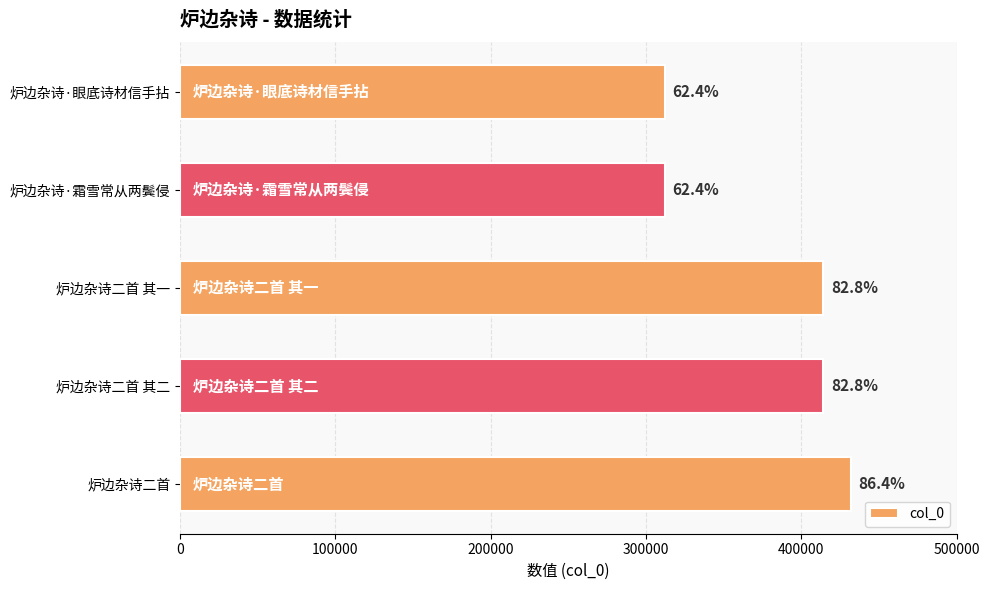

How many bars are there in total?

5